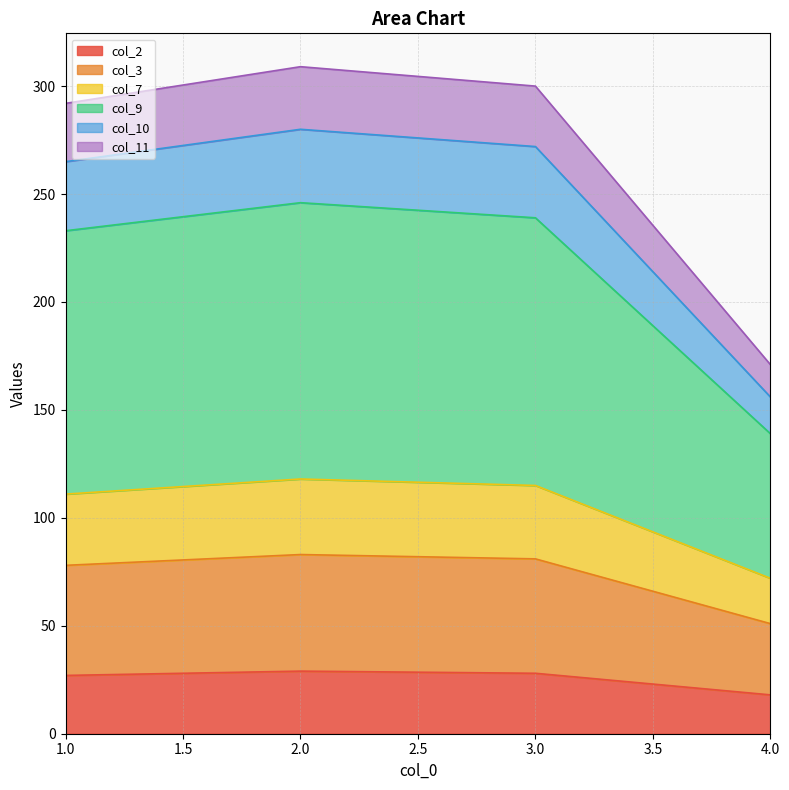

True or false: col_10 and col_9 intersect in this chart.

False